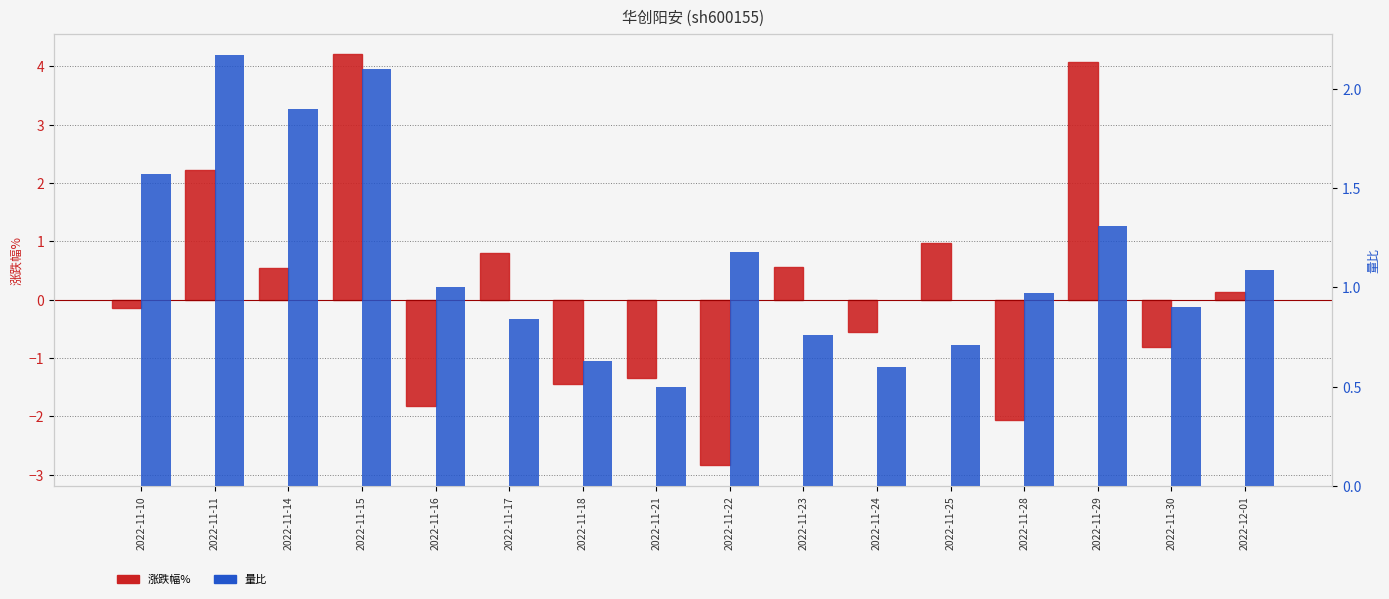

What is the smallest value displayed?

-2.8